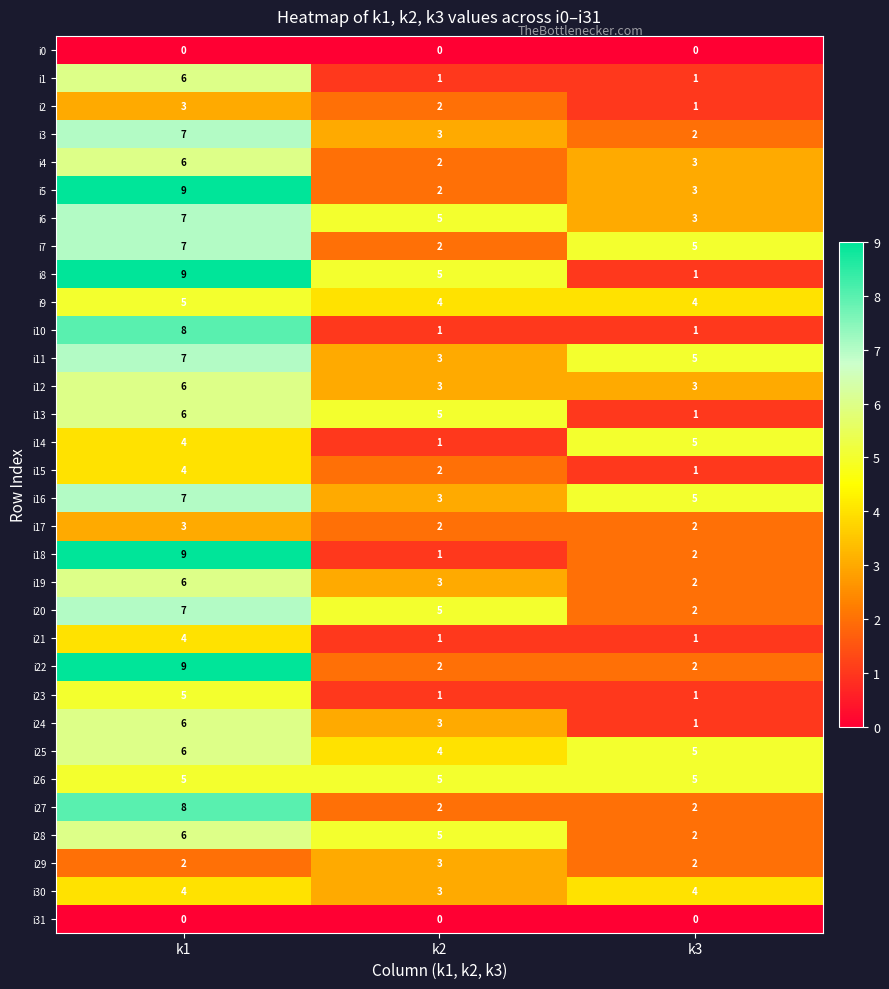

What is the total value across all series at k2?

84